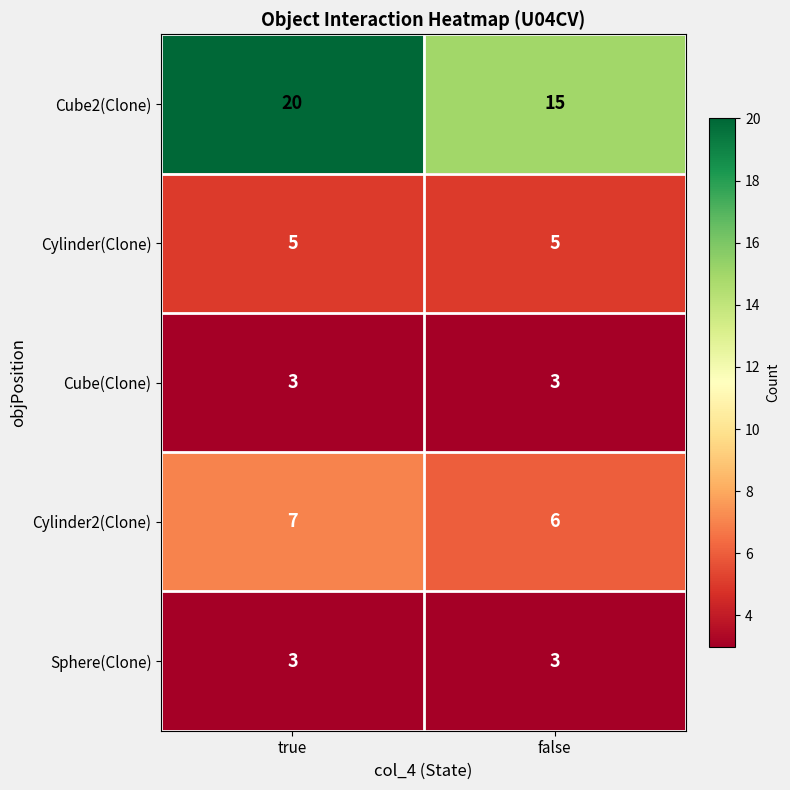

The Cube2(Clone) series shows 15 at false. True or false?

True